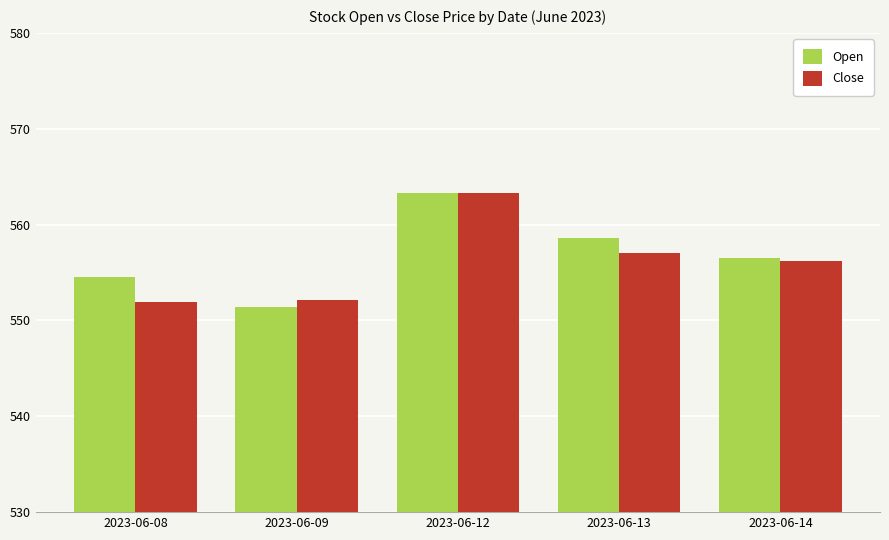

What is the difference between the highest and lowest values at 2023-06-08?

2.6